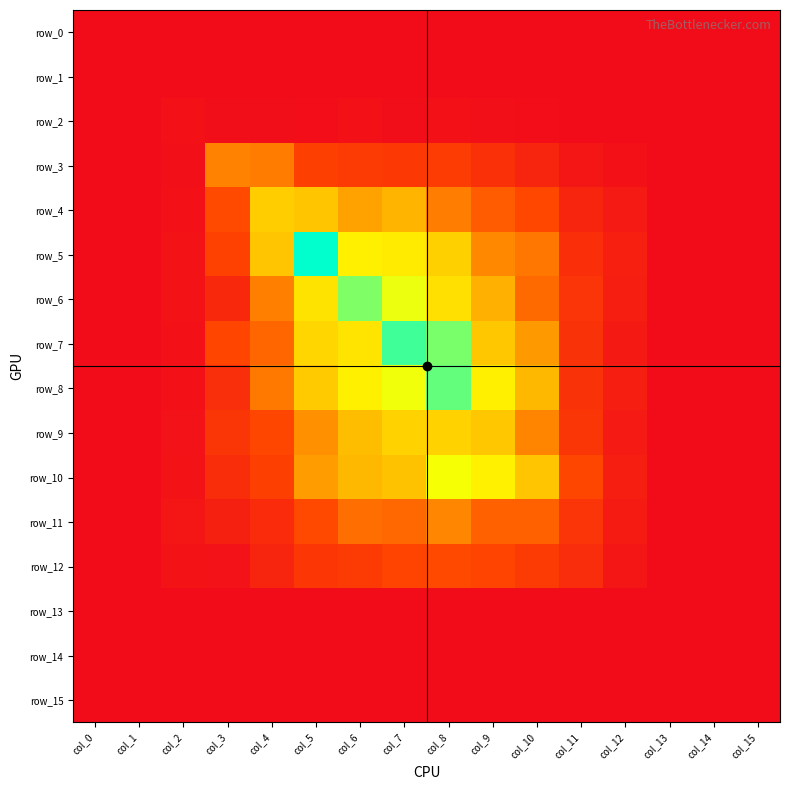

Which series has the largest total across all categories?

row_8